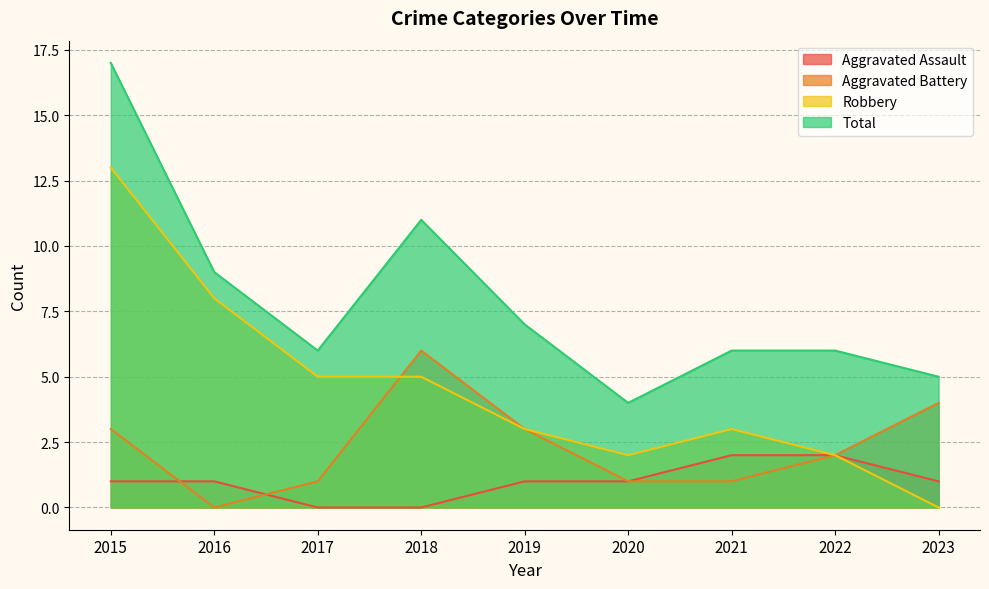

What is the difference between the maximum and minimum values in the Aggravated Assault series?

2